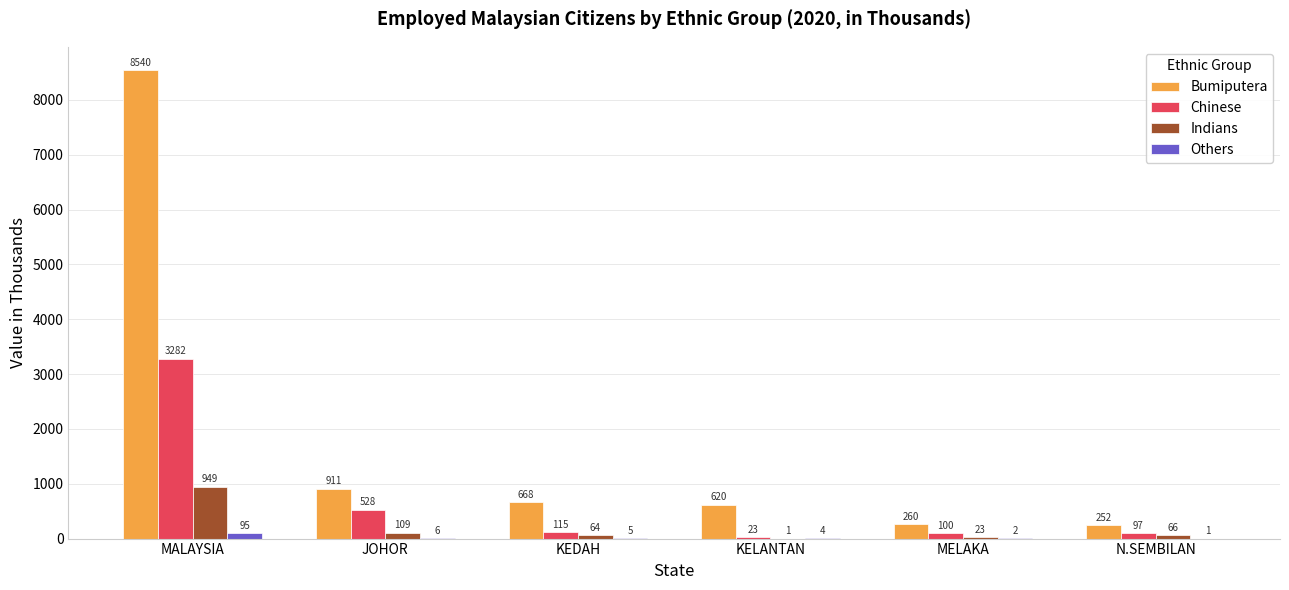

What value does the Others series have at N.SEMBILAN?

1.0